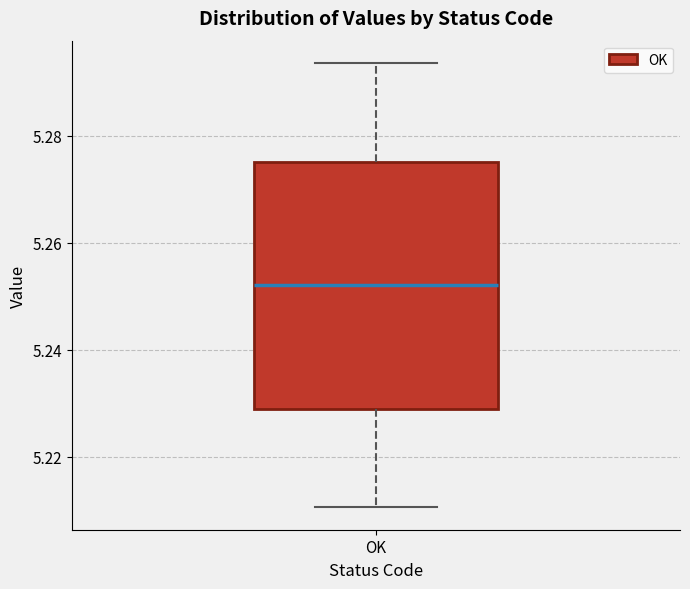

Transcribe this box plot: give where the median line is, the range the box spans, and where the two whiskers end, as read against the y-axis. The values are not printed on the chart, so give them approximately, as read against the axis.

median 5.252, box 5.228 to 5.276, whiskers 5.210 to 5.294